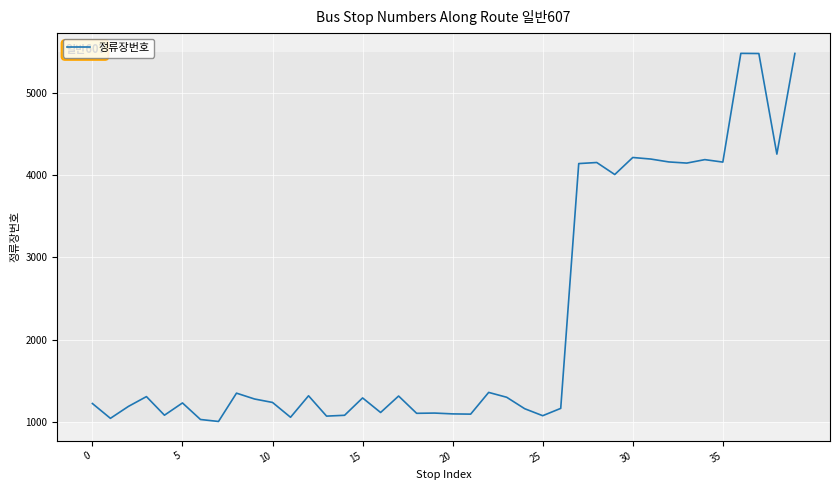

What is the difference between the maximum and minimum values?

4472